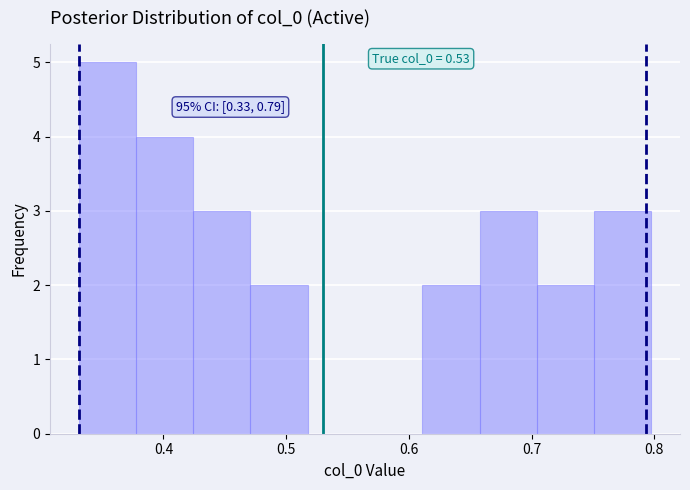

Which range on the x-axis has the tallest bar?

0.33 to 0.38